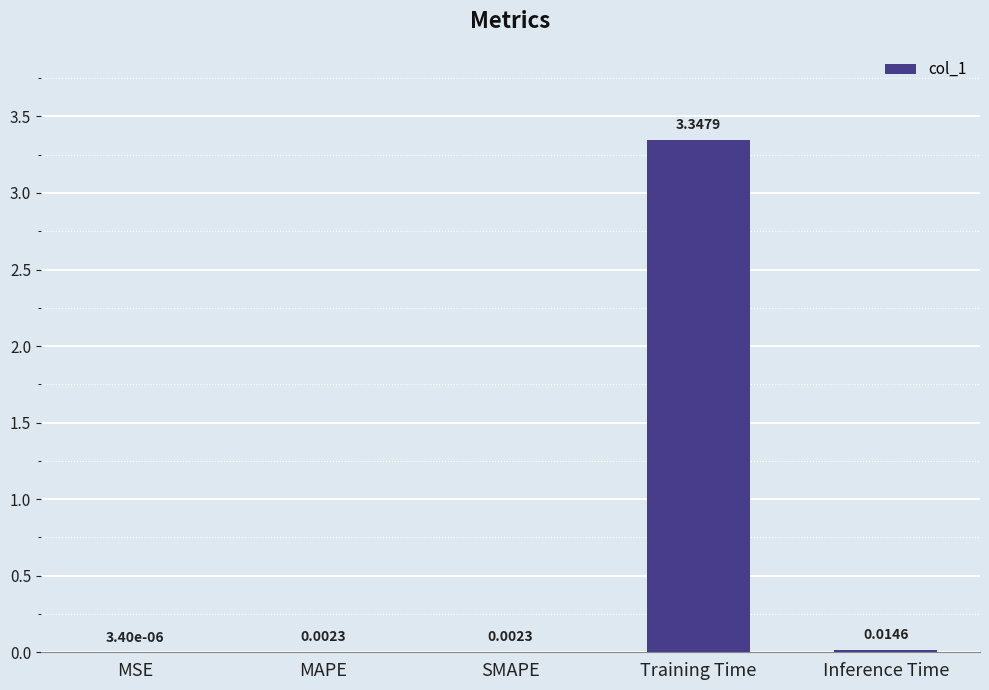

Which has a higher value, MSE or MAPE?

MAPE